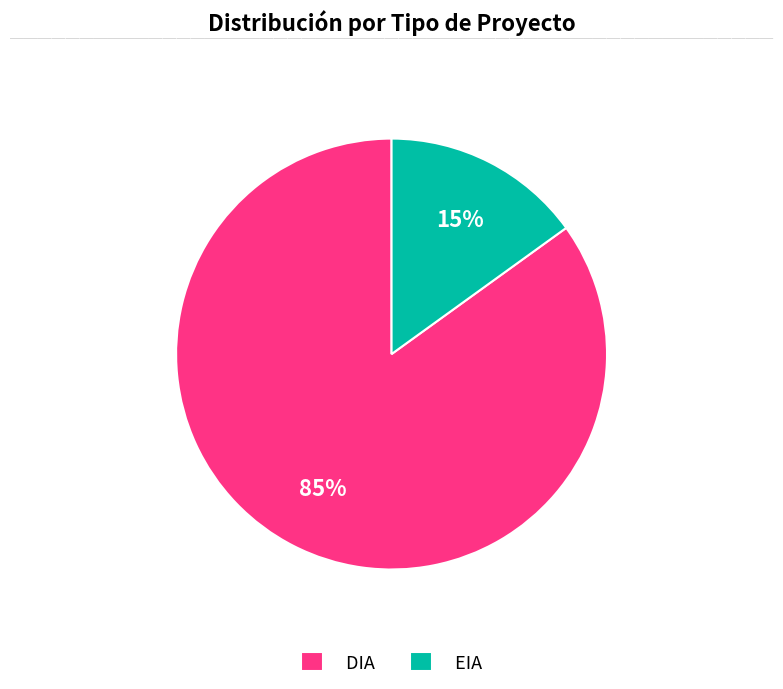

What is the ratio of the value at EIA to the value at DIA?

0.2